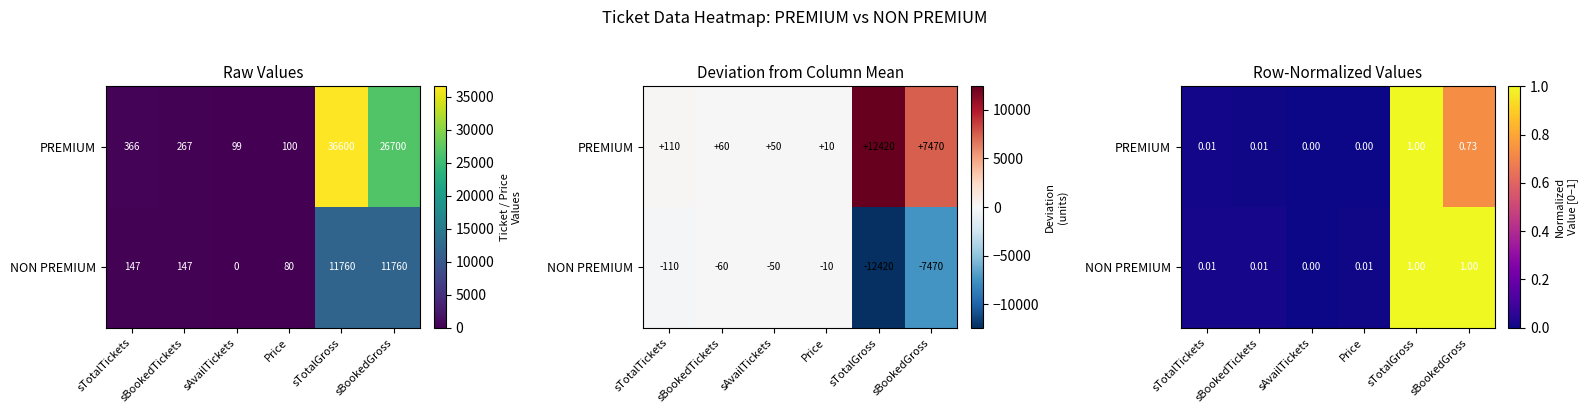

The PREMIUM series shows 0.0 at sAvailTickets. True or false?

False